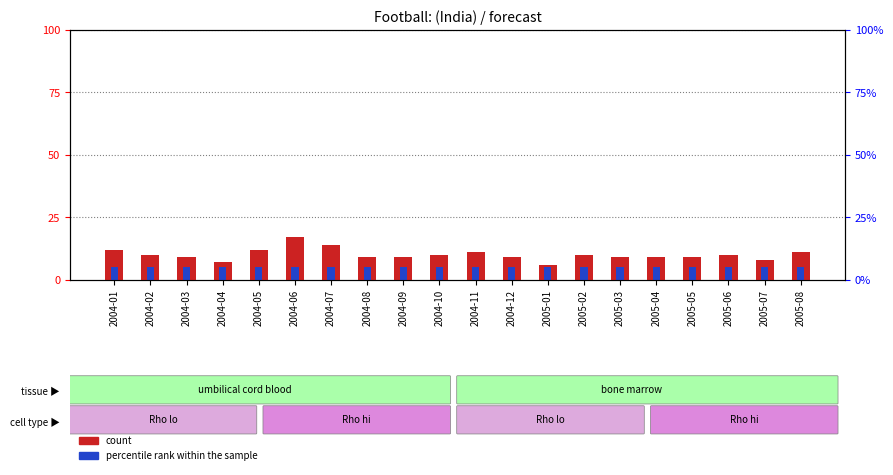

What is the label of the 20th bar from the right?

2004-01